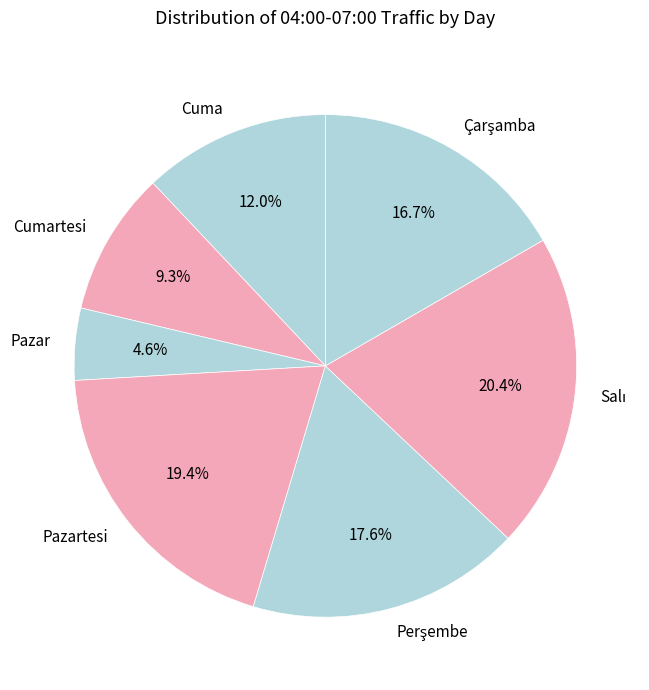

Count the number of slices in the pie.

7